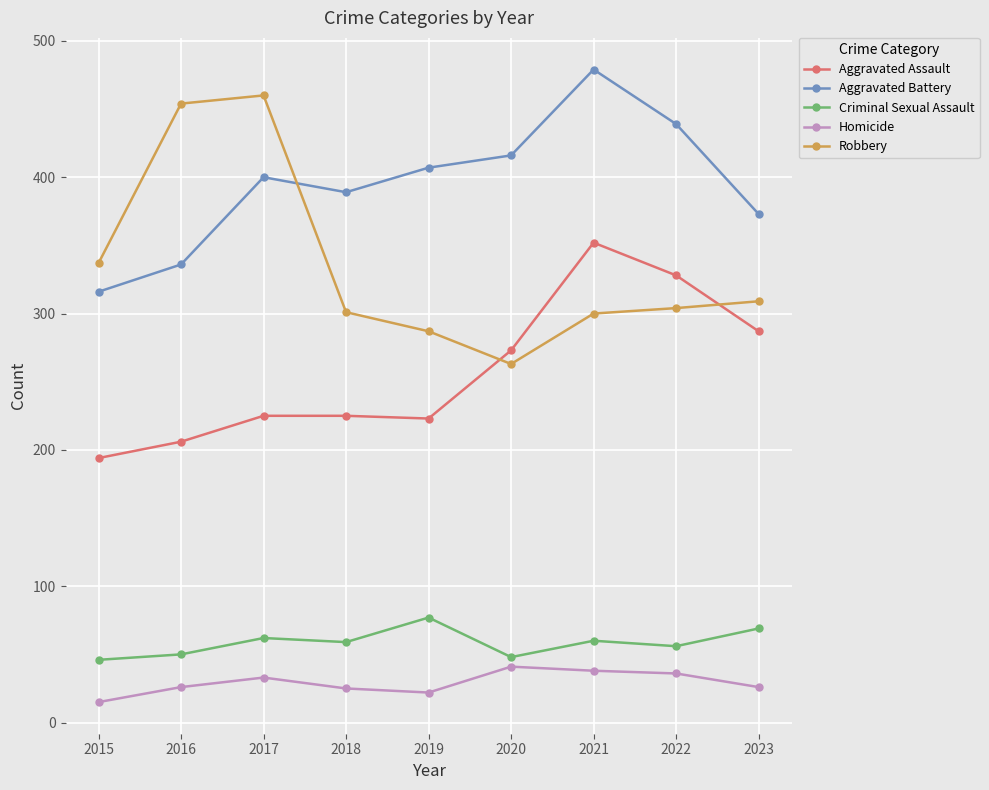

What is the maximum value shown in the chart?

479